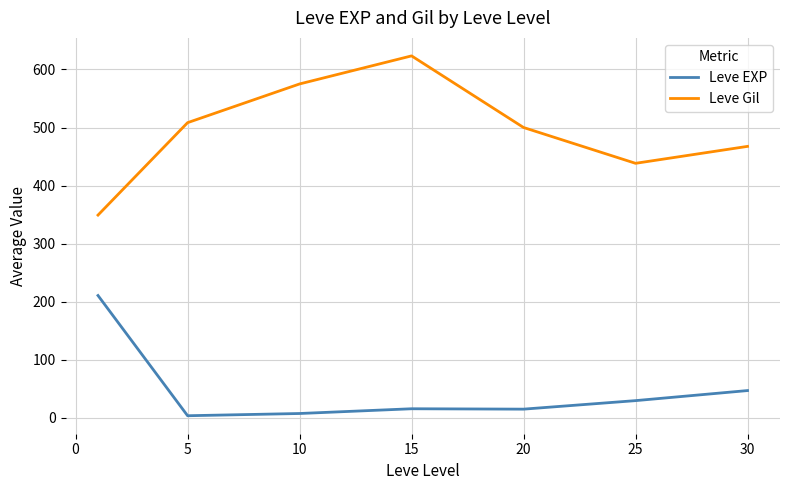

What is the highest value of the Leve EXP series?

210.7